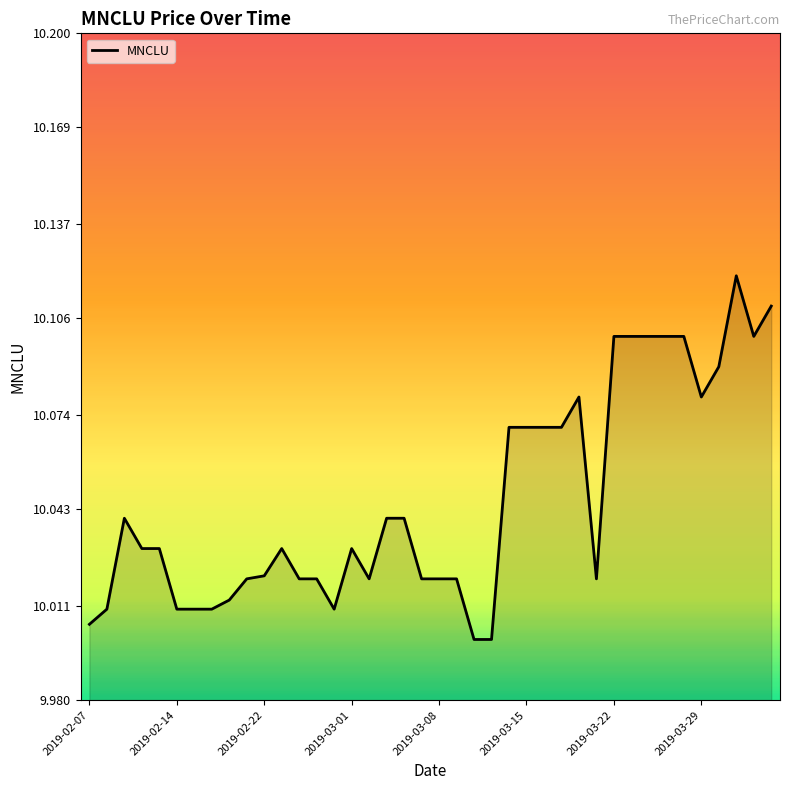

Is it true that the value at 2019-03-15 is 16.9?

False